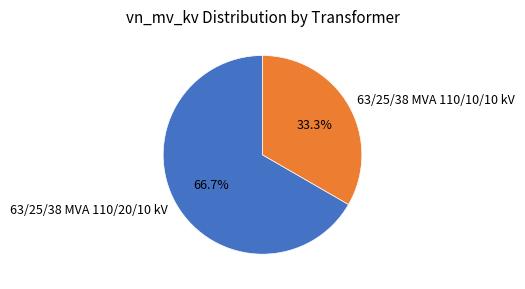

Is there a majority slice in this chart?

Yes